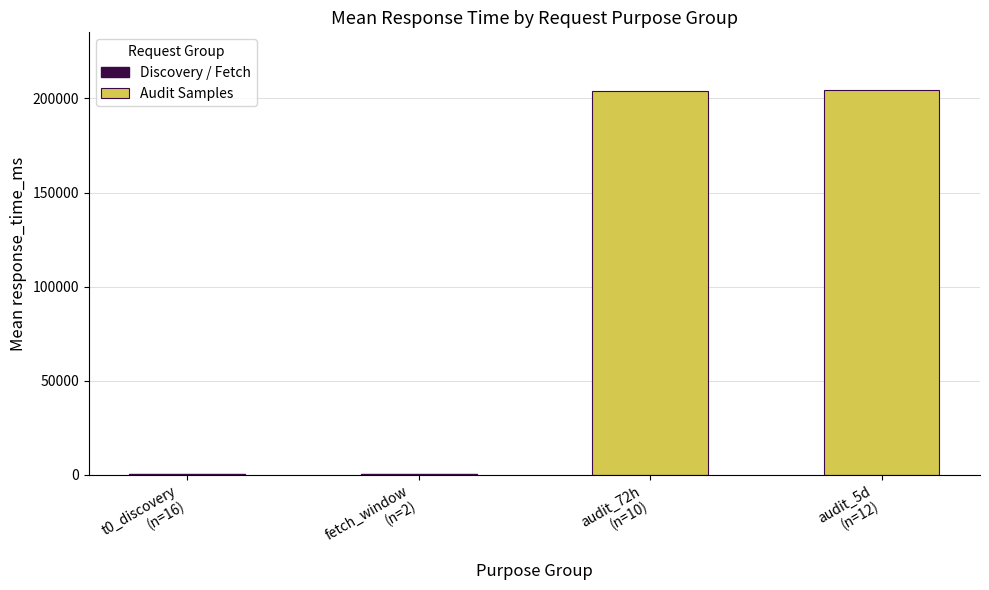

How many data points does each series have?

2